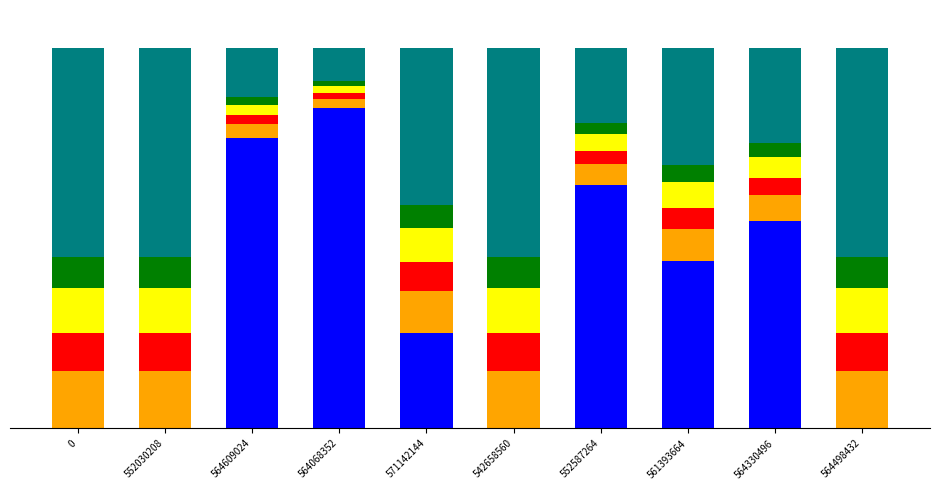

What is the total value across all series at 564609024?

100.0